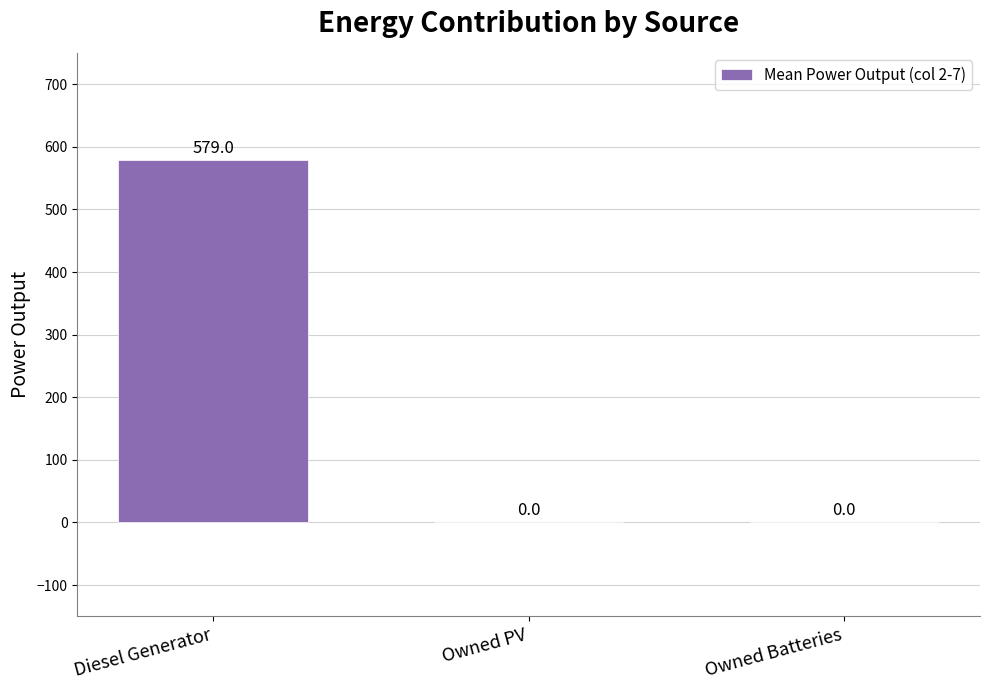

What is the greatest value displayed?

579